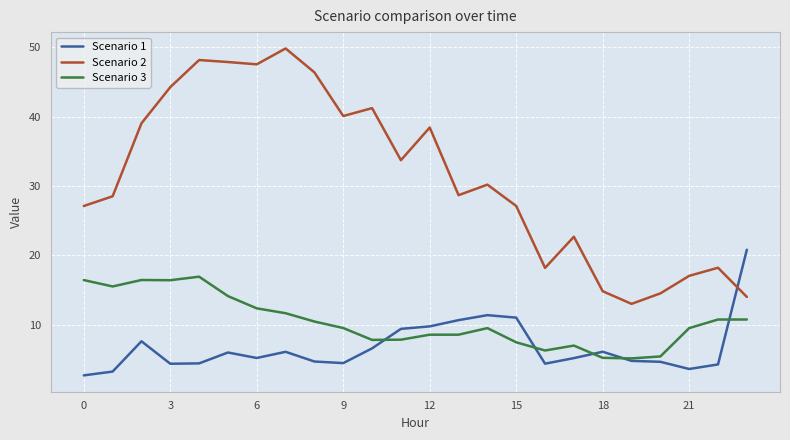

Rank the series by their maximum value, from lowest to highest.

Scenario 3, Scenario 1, Scenario 2